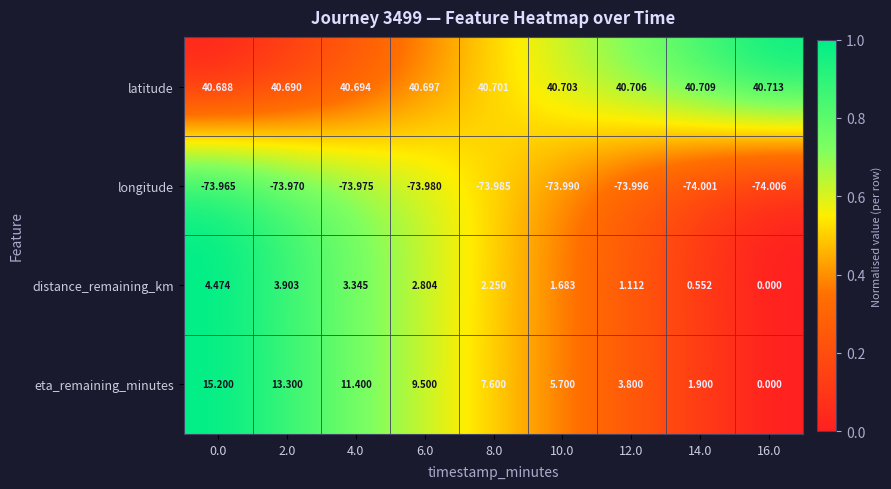

Which series has the widest spread of values?

eta_remaining_minutes